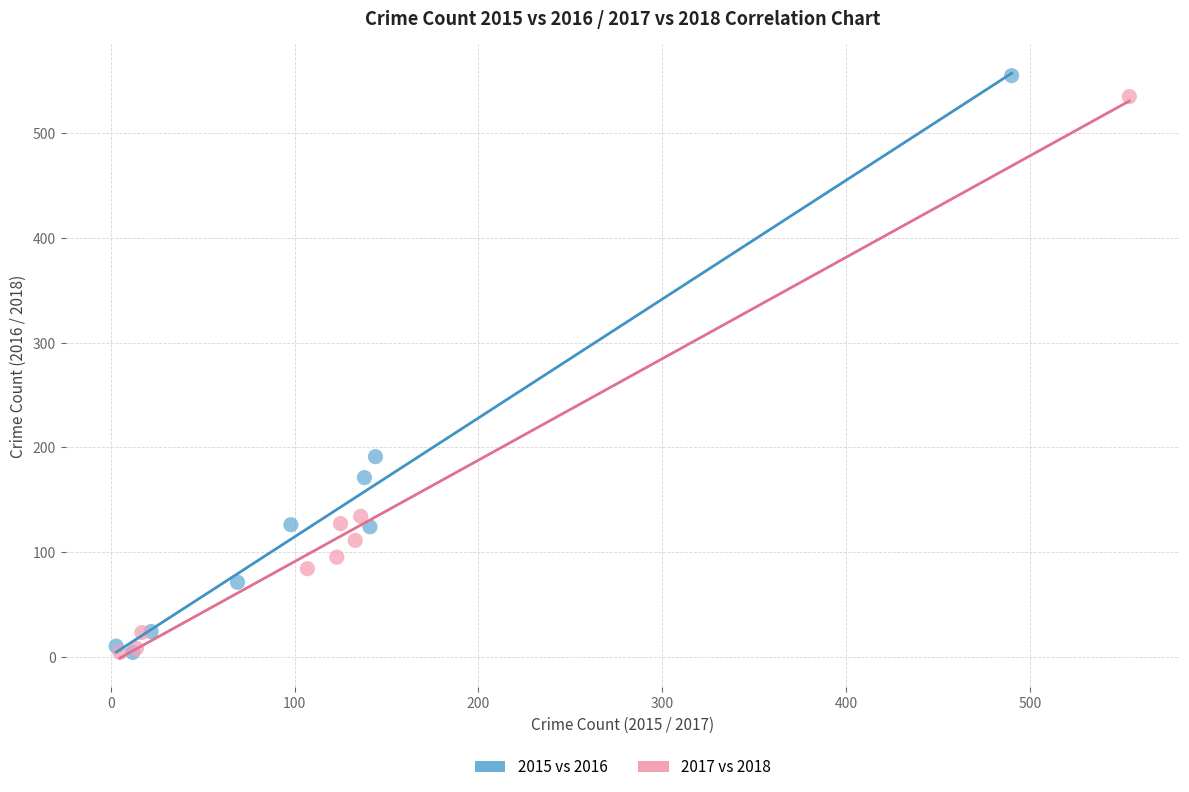

Which series reaches the maximum Y coordinate?

2015 vs 2016